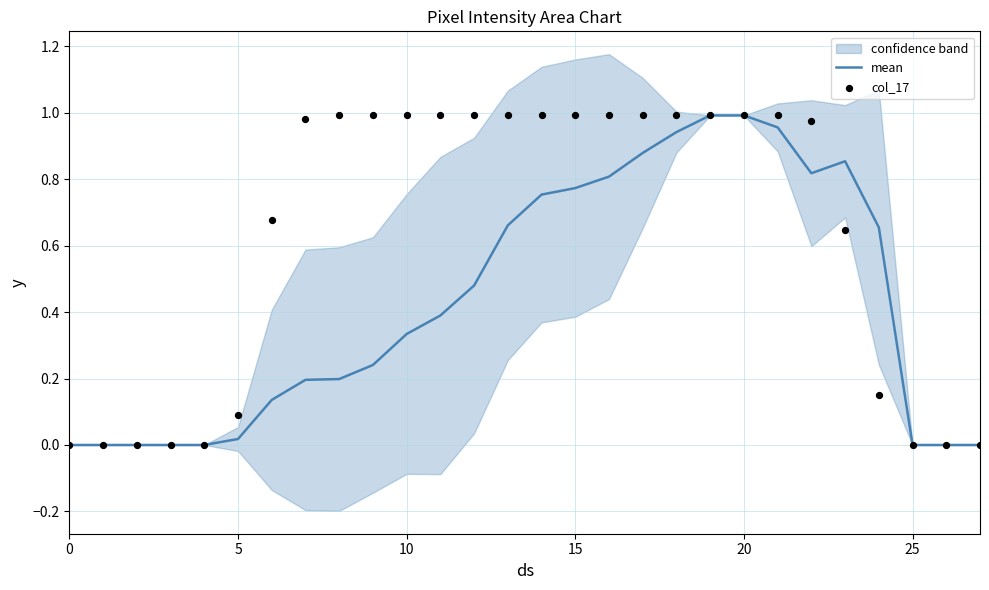

Which series has the largest total across all categories?

col_17